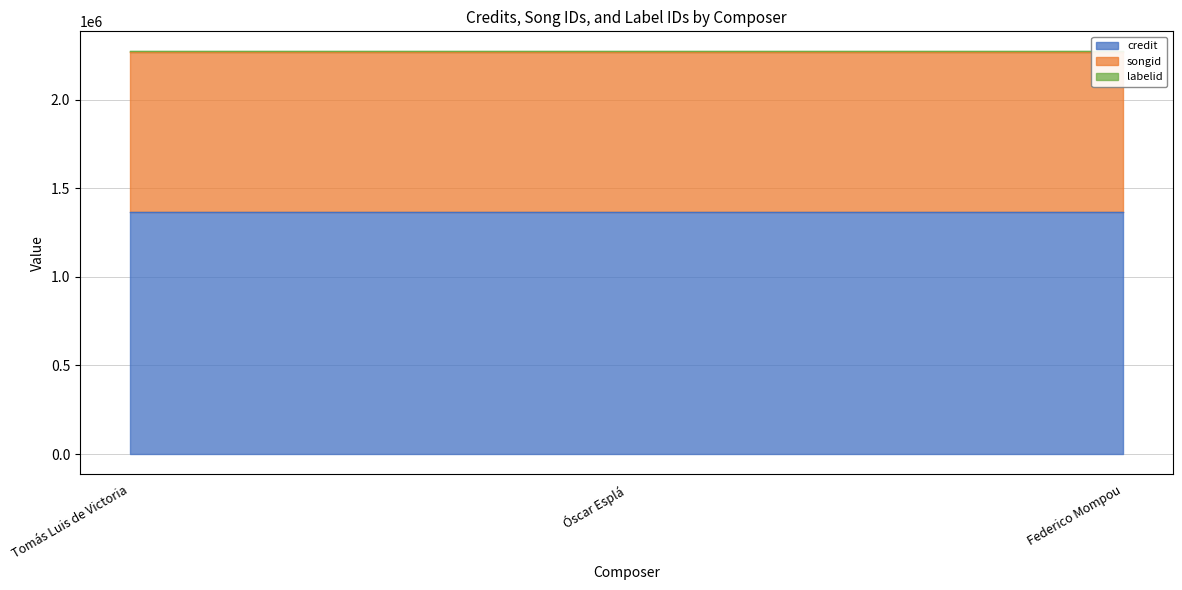

Rank the categories by labelid value from highest to lowest.

Tomás Luis de Victoria, Óscar Esplá, Federico Mompou